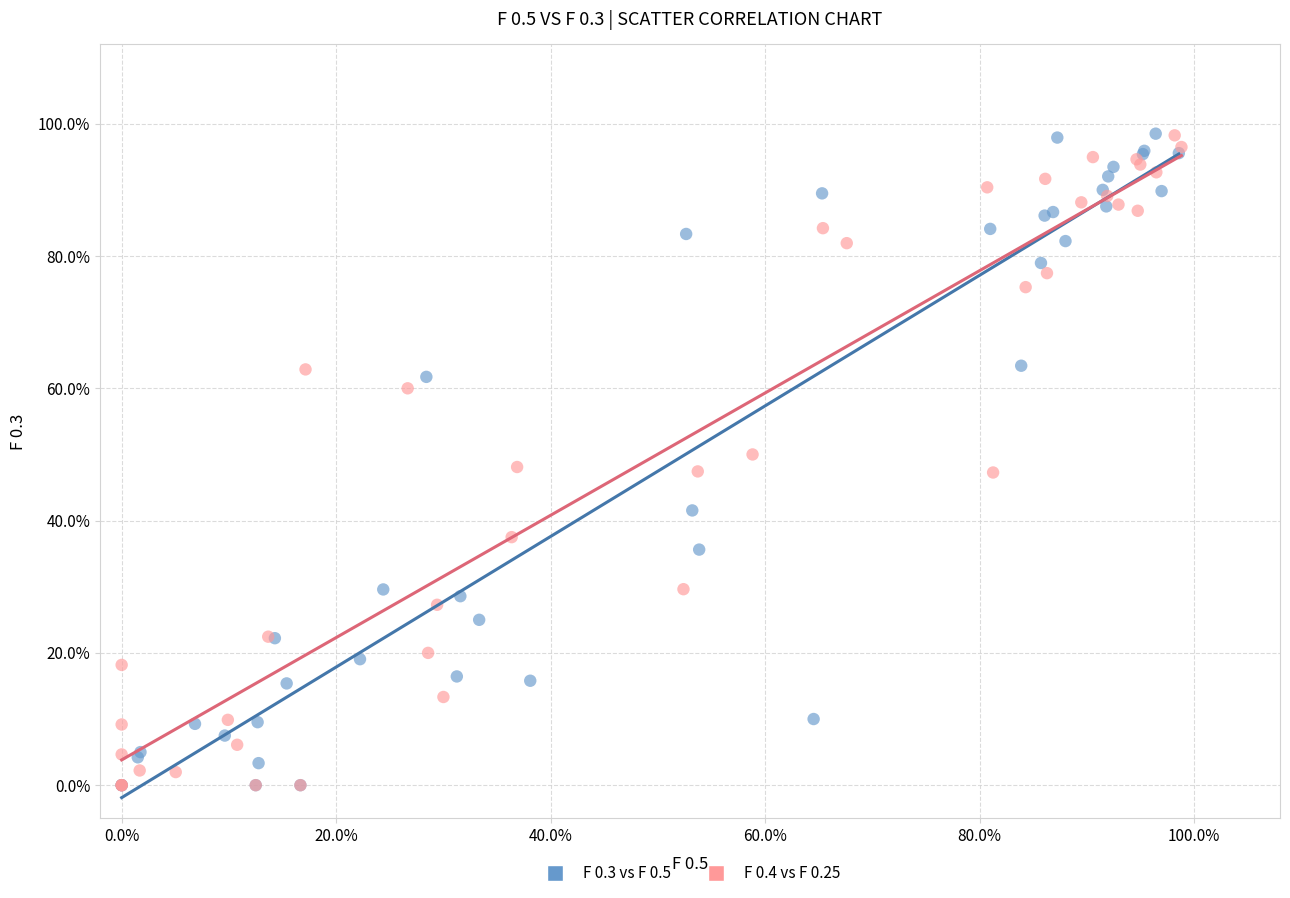

What are all the series names shown in the legend?

F 0.3 vs F 0.5, F 0.4 vs F 0.25